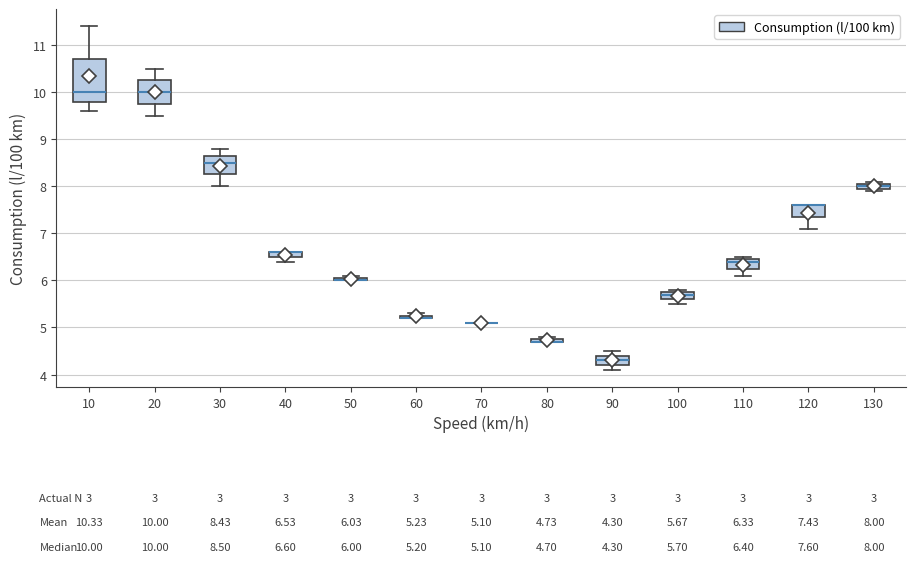

Which box is the tallest, from its lower edge to its upper edge?

10